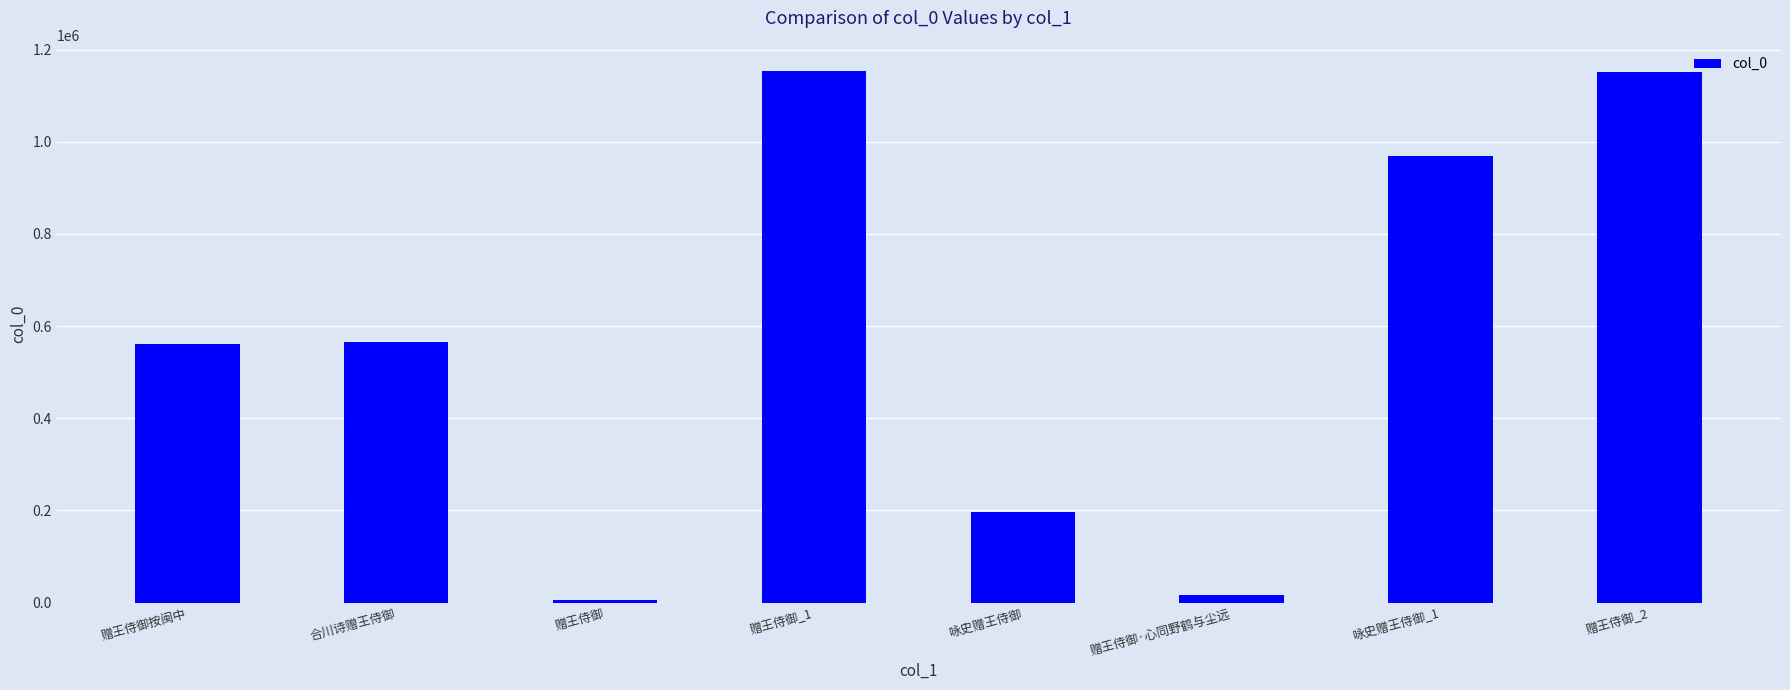

How many data points are less than 564967?

4